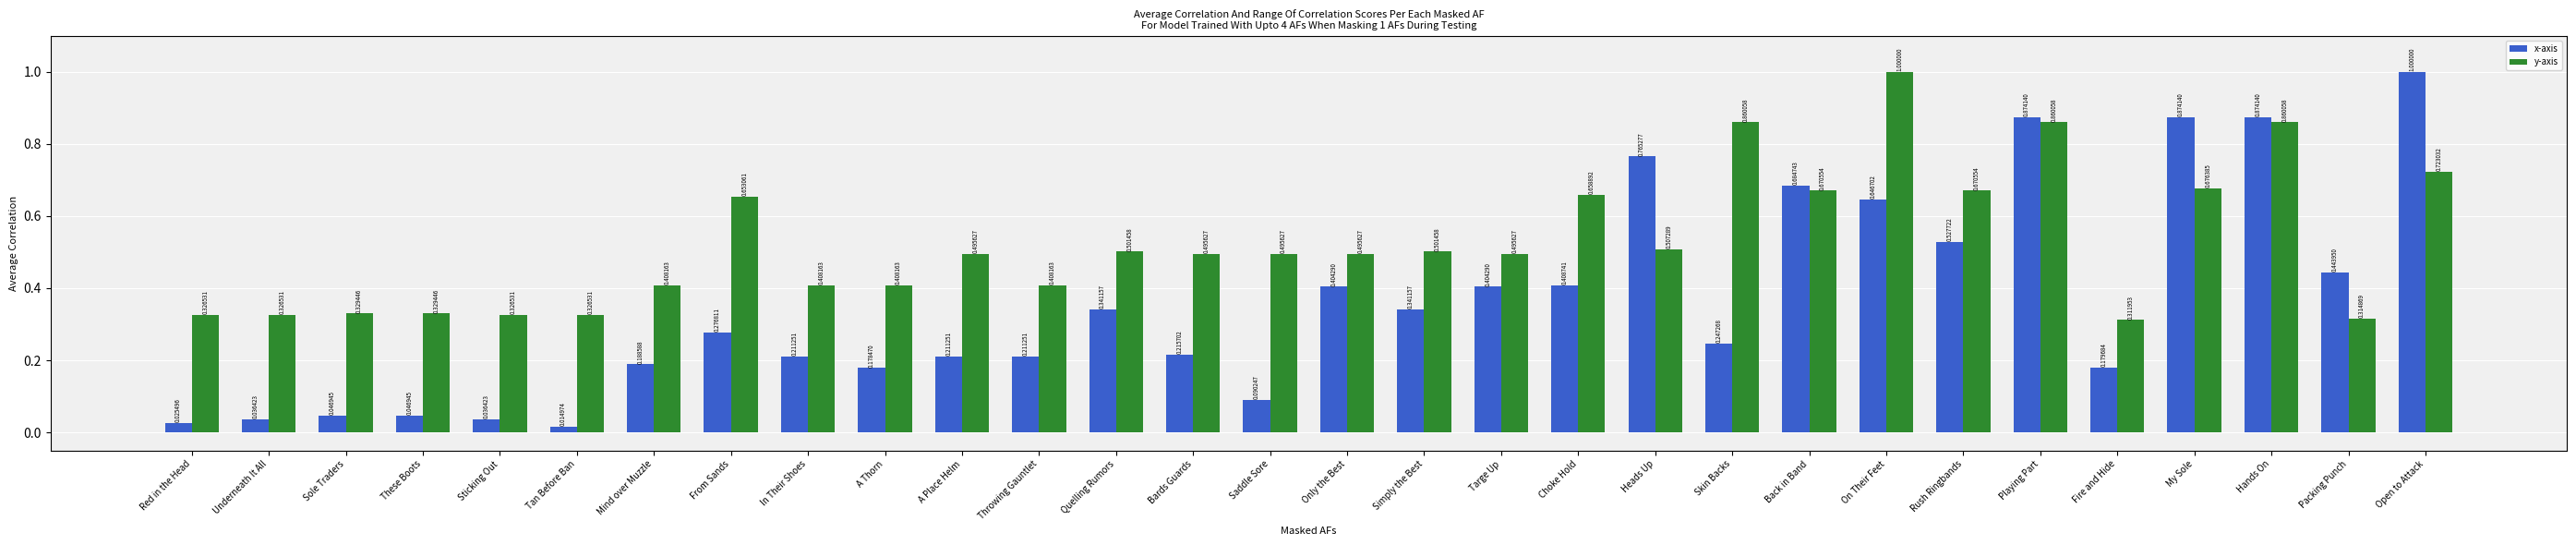

At which label does x-axis reach its peak?

Open to Attack